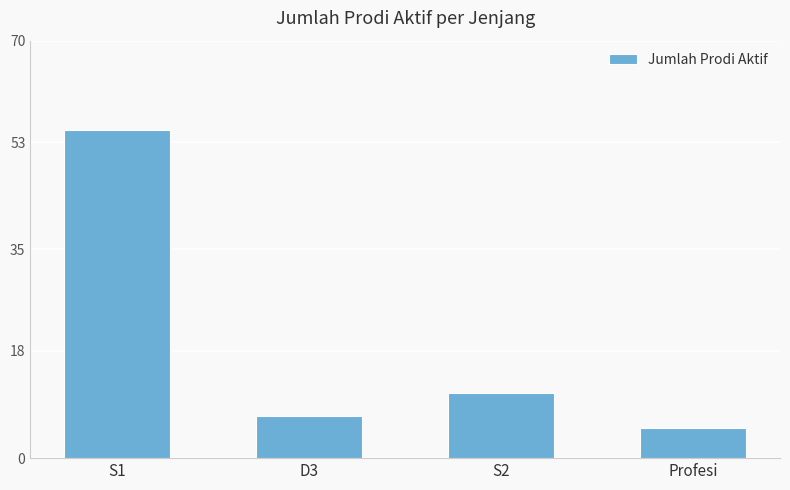

Does the chart contain any negative values?

No